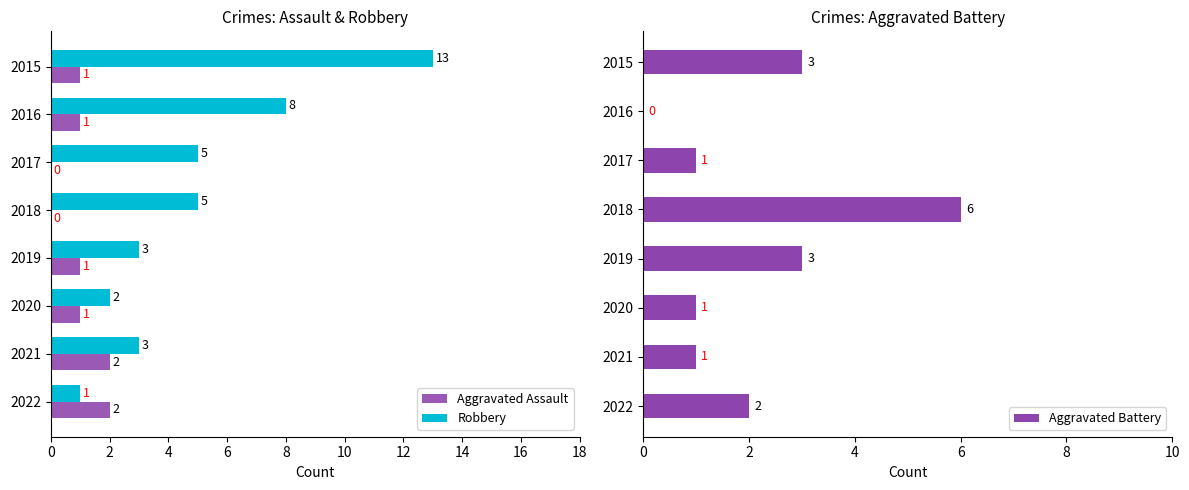

Which series has the widest spread of values?

Robbery